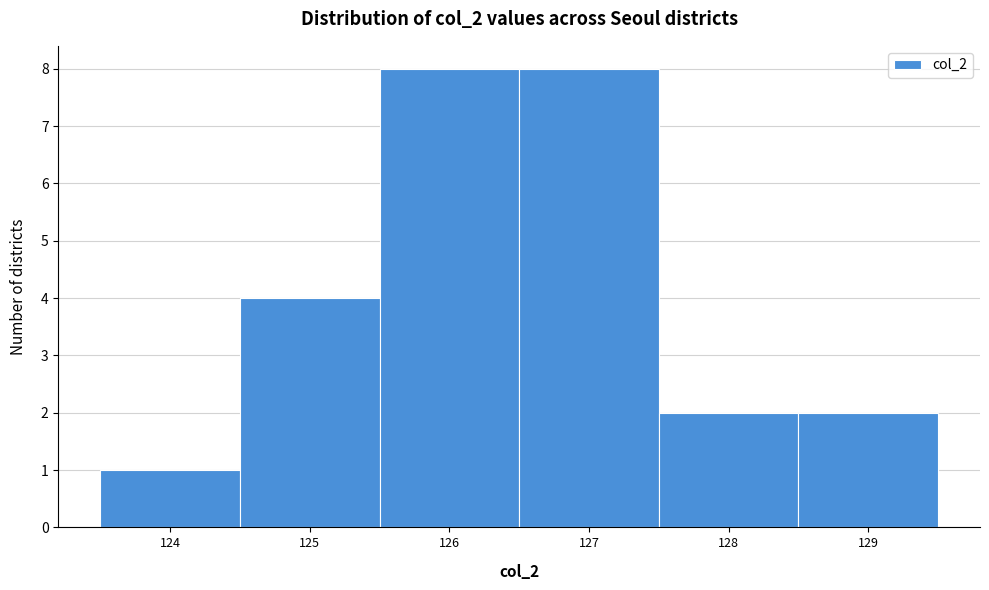

Reading left to right, transcribe this chart: for each bar, give the range it covers on the x-axis and its height. The values are not printed on the chart, so give them approximately, as read against the axis.

123.5 to 124.5: 1
124.5 to 125.5: 4
125.5 to 126.5: 8
126.5 to 127.5: 8
127.5 to 128.5: 2
128.5 to 129.5: 2